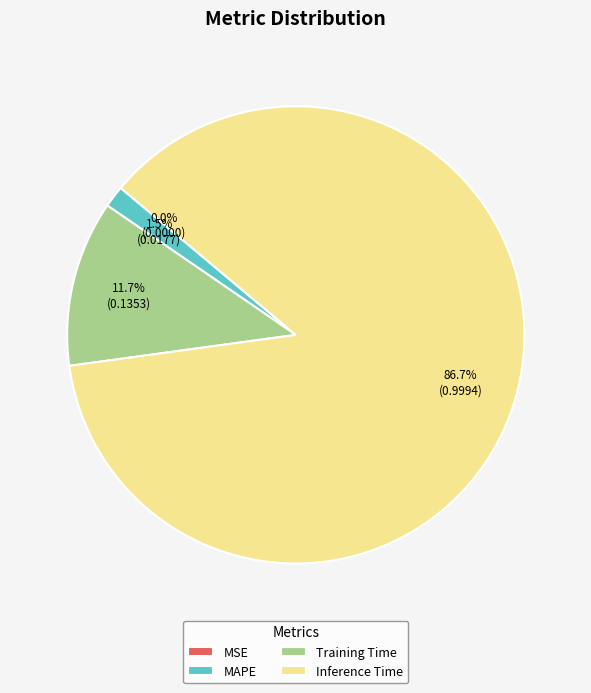

The MAPE slice represents 15% of the pie. True or false?

False